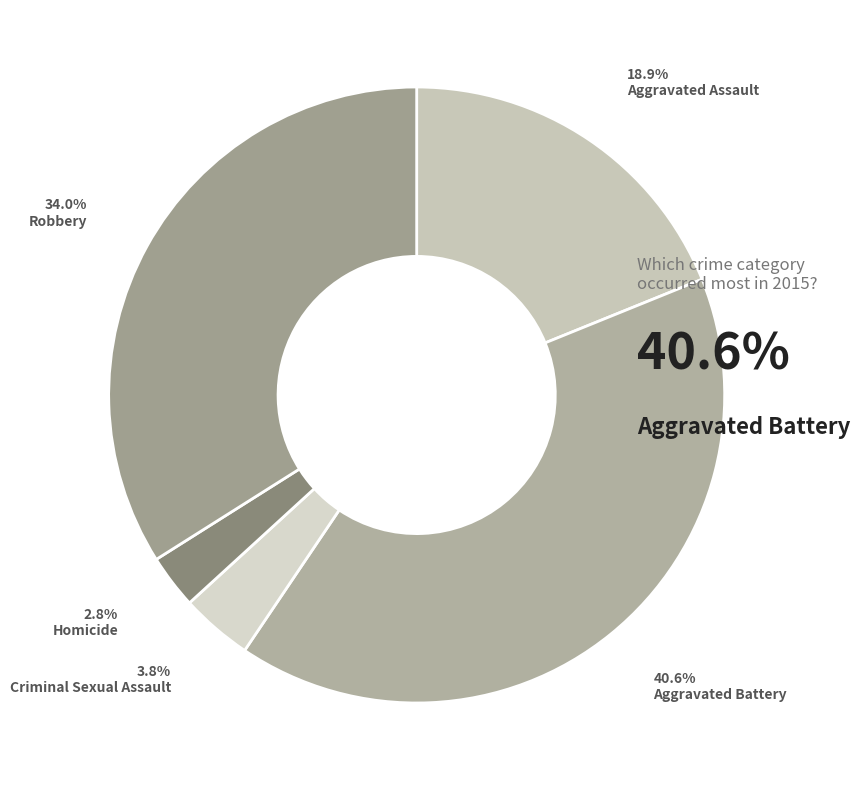

How many slices are in this pie chart?

5